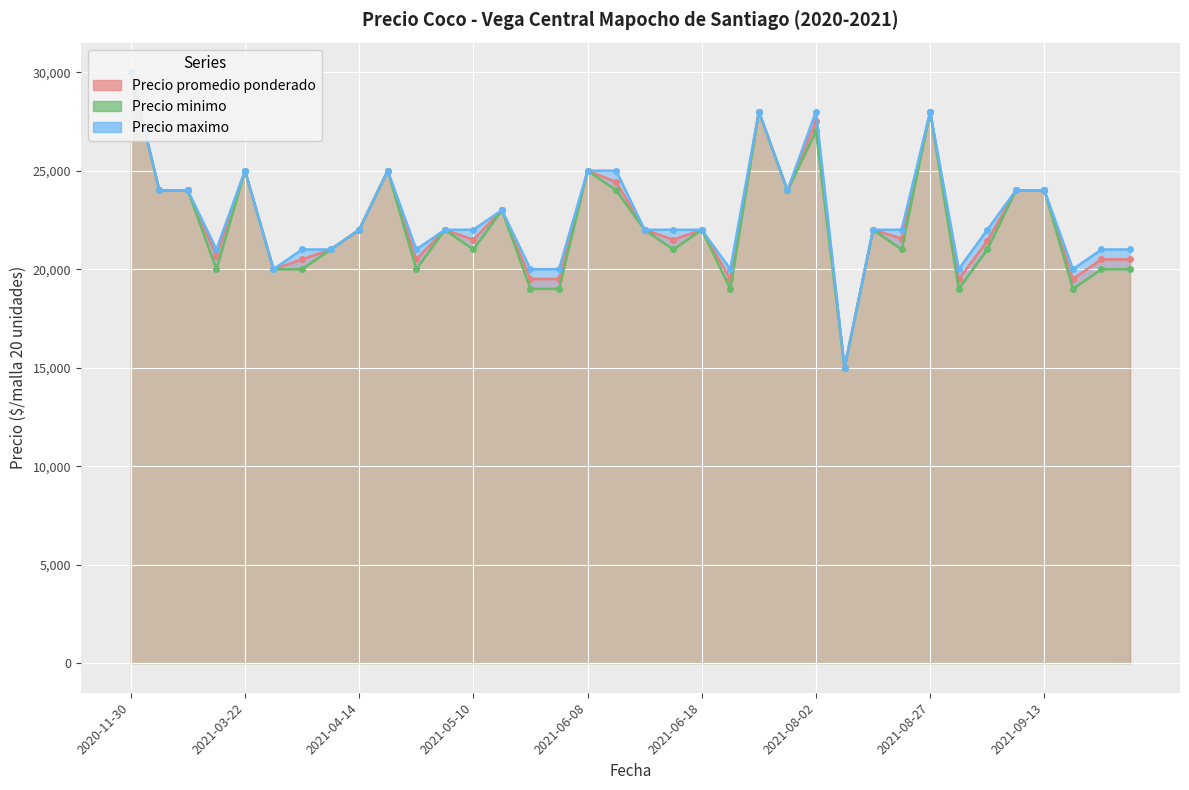

At which label does Precio maximo reach its peak?

2020-11-30